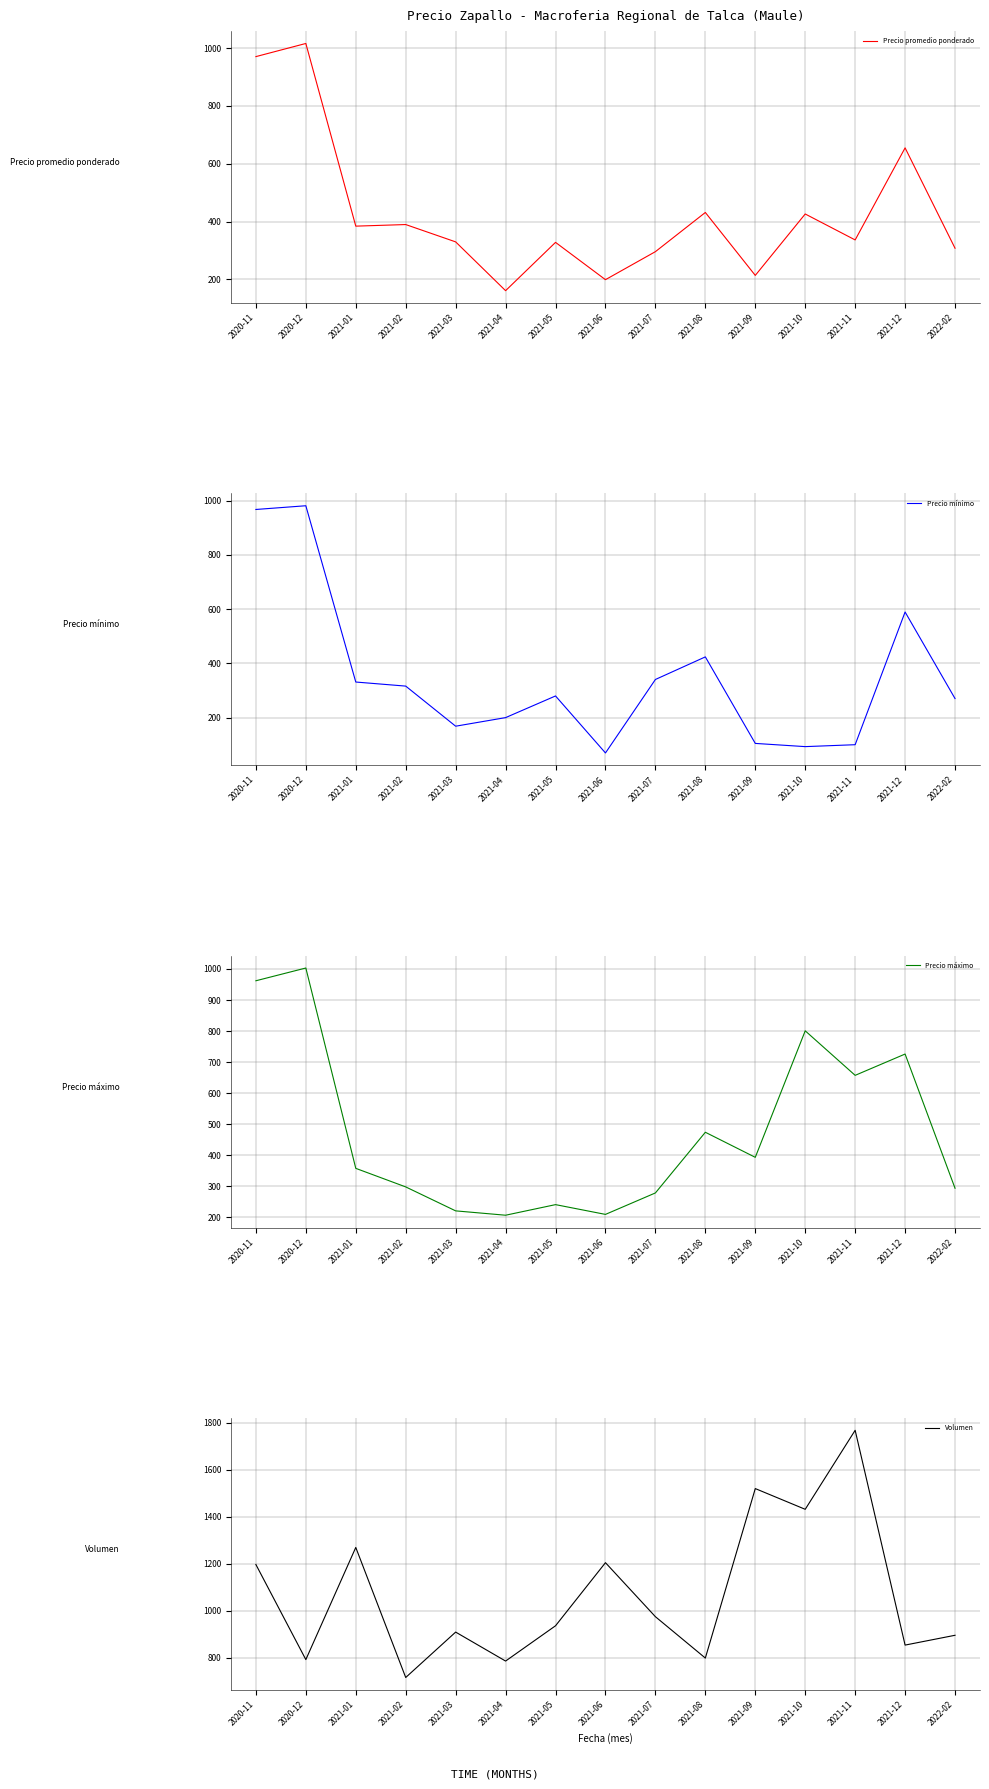

How many data points in Volumen are less than 936?

7